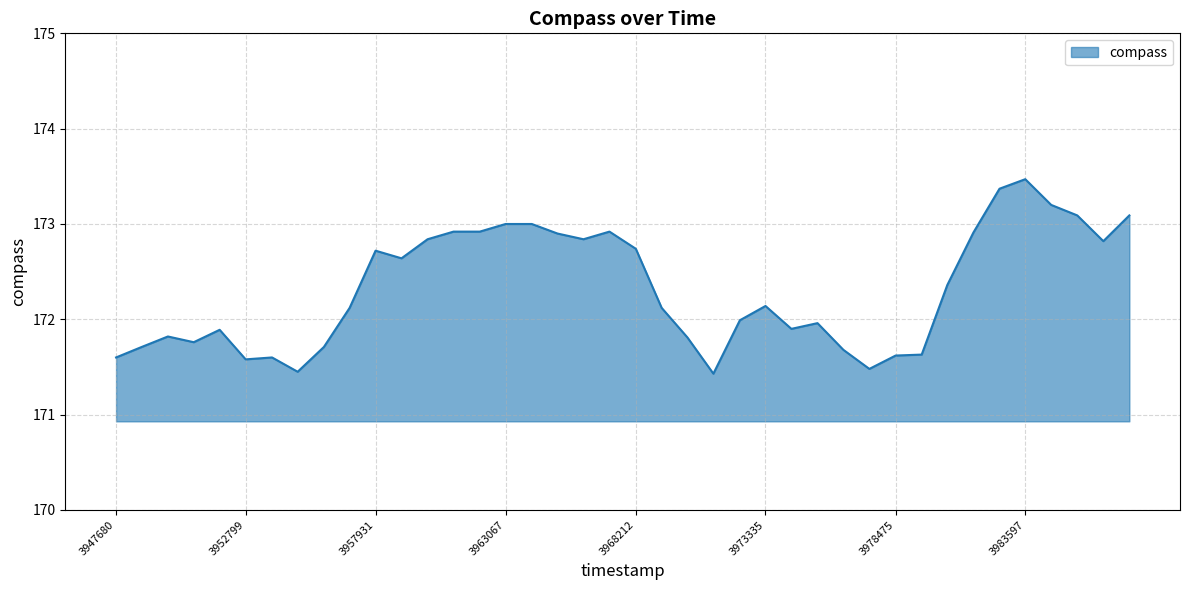

What is the minimum value shown in the chart?

171.4